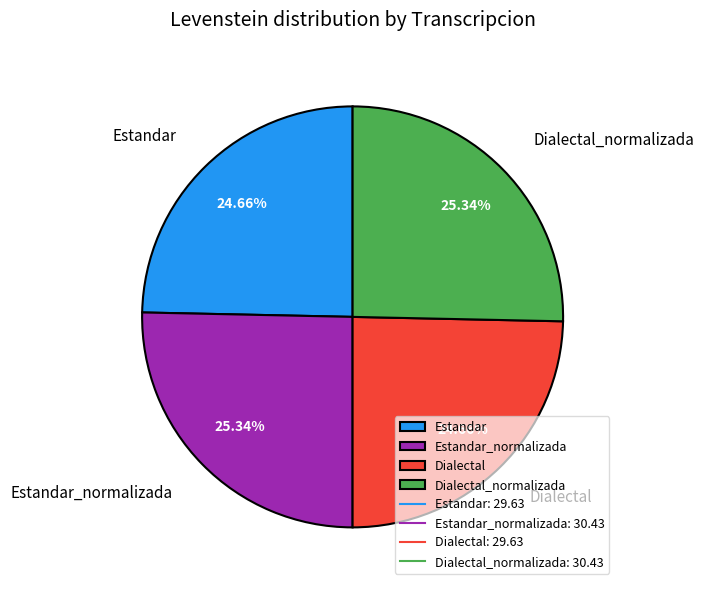

What percentage is NOT represented by Dialectal?

75.3%